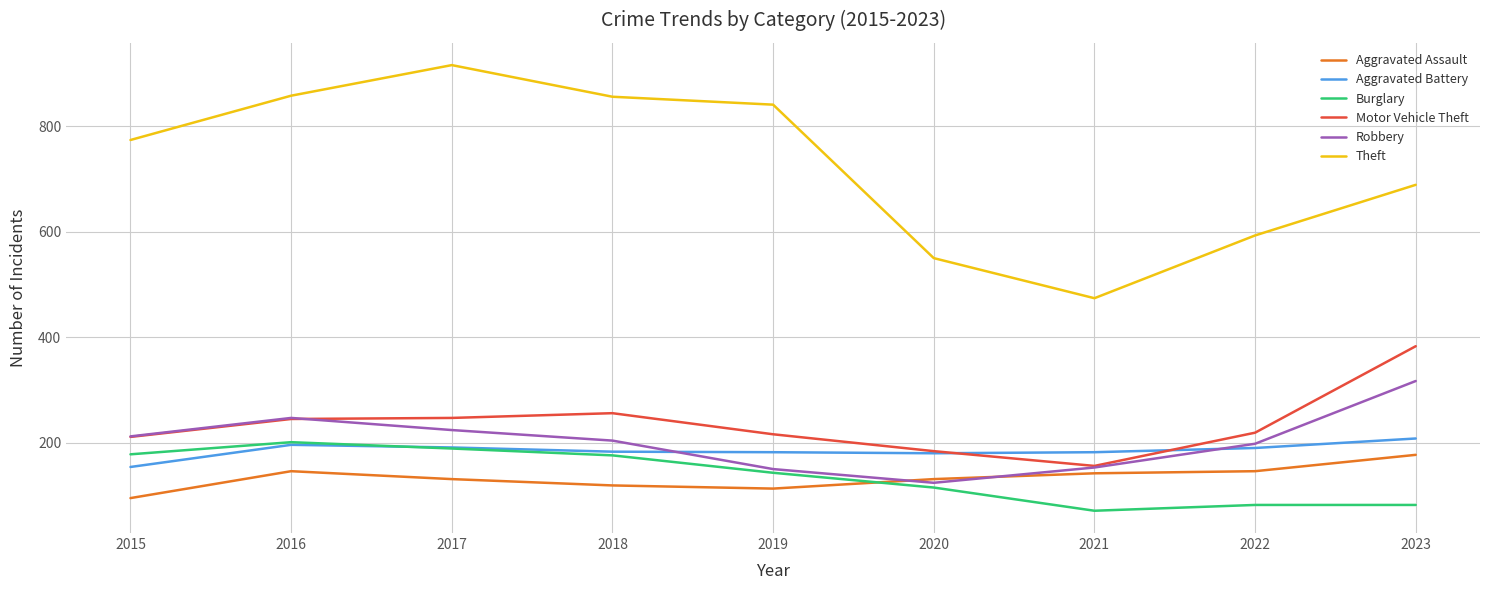

At which category does Aggravated Assault reach its first local peak?

2016